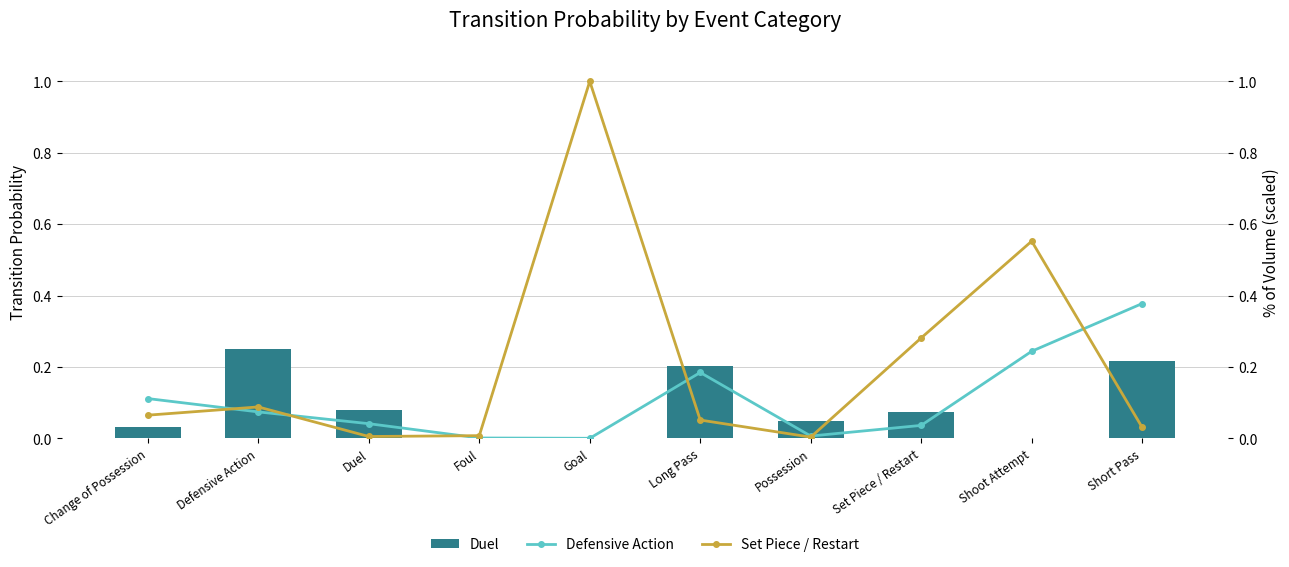

What is the spread (max minus min) of values at Duel?

0.1